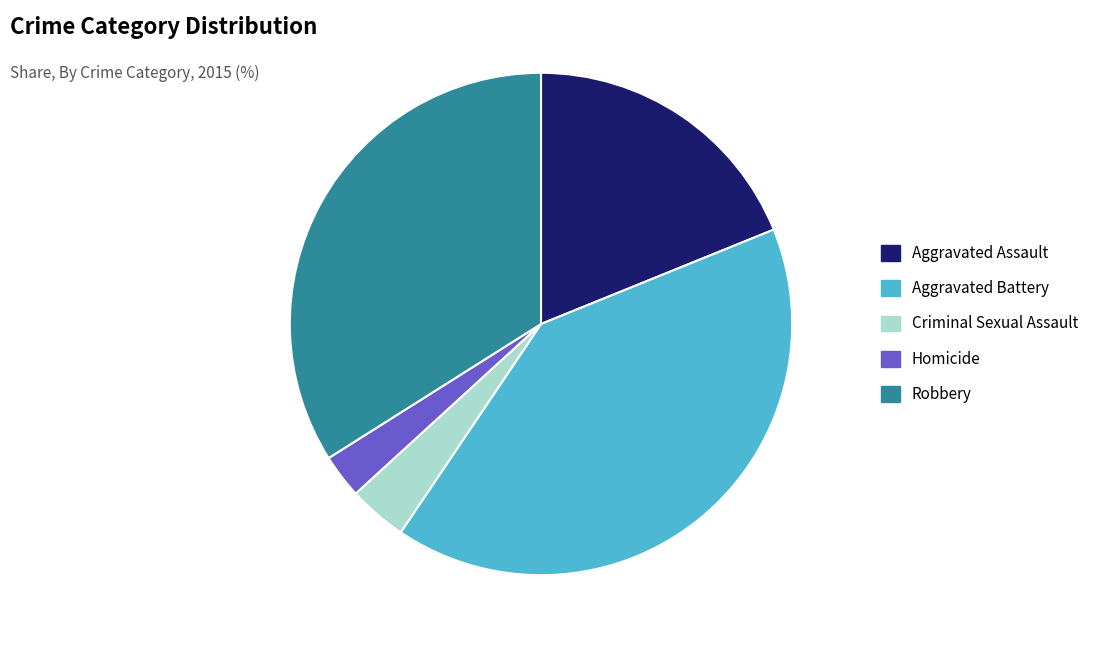

How many segments does this pie chart have?

5